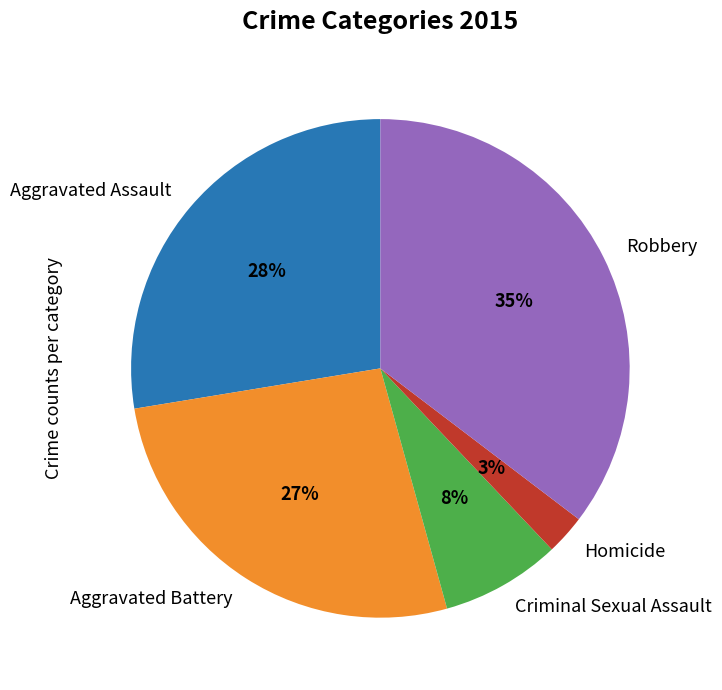

True or false: Homicide accounts for 3% of the total.

True